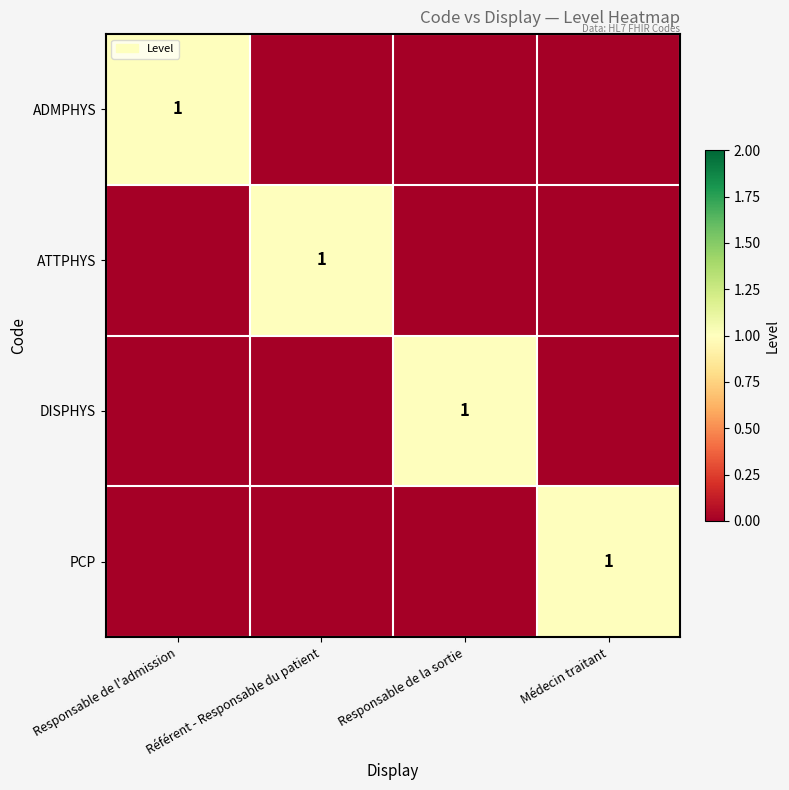

What is the total value across all series at Responsable de l'admission?

1